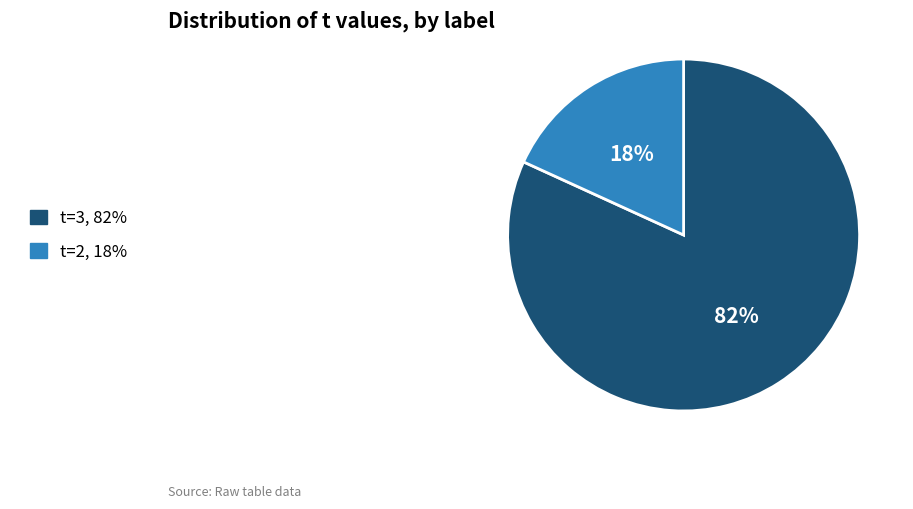

Is there a majority slice in this chart?

Yes